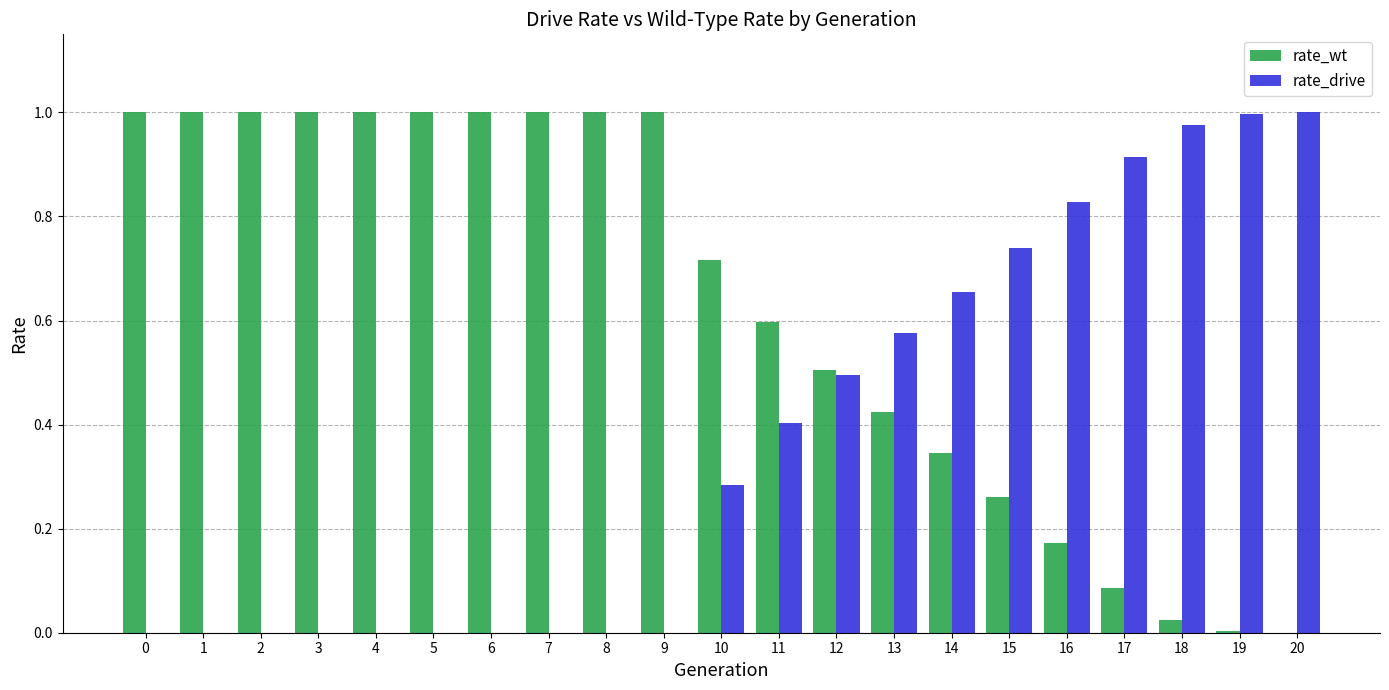

What is the sum of all rate_drive values?

7.9